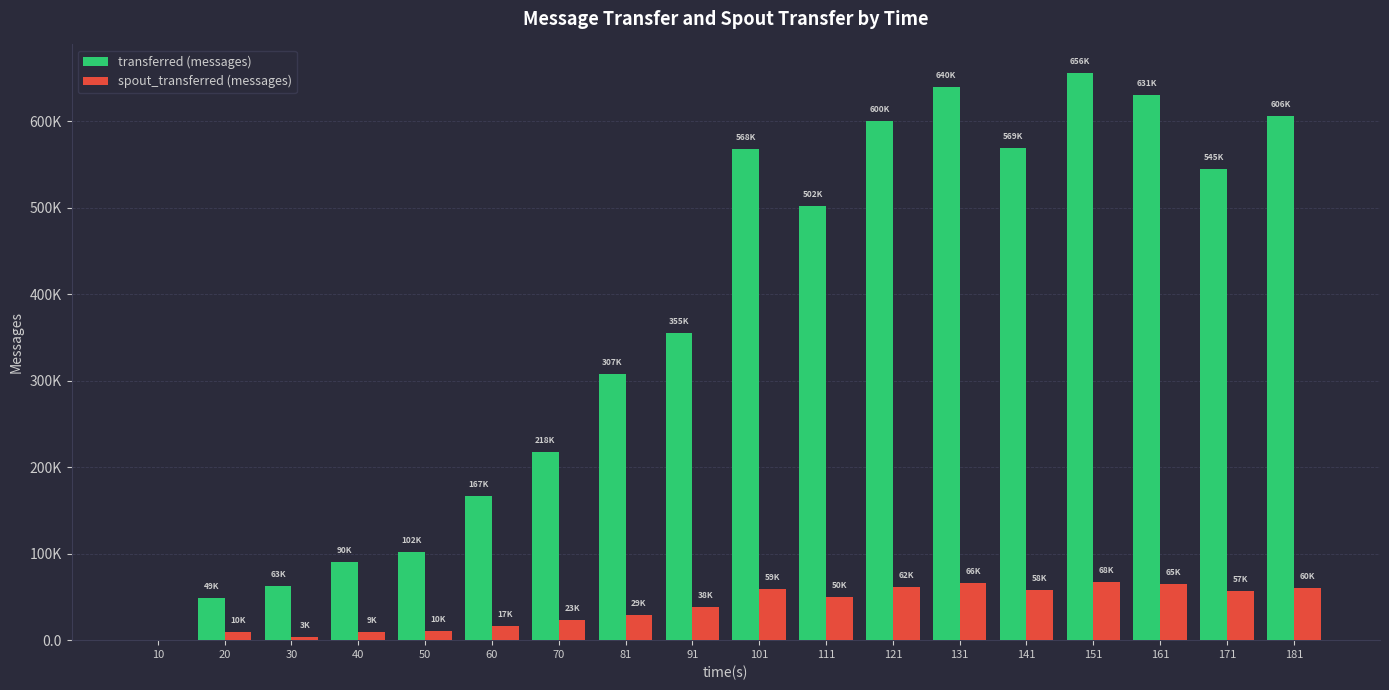

At which category is the sum across all series the highest?

151